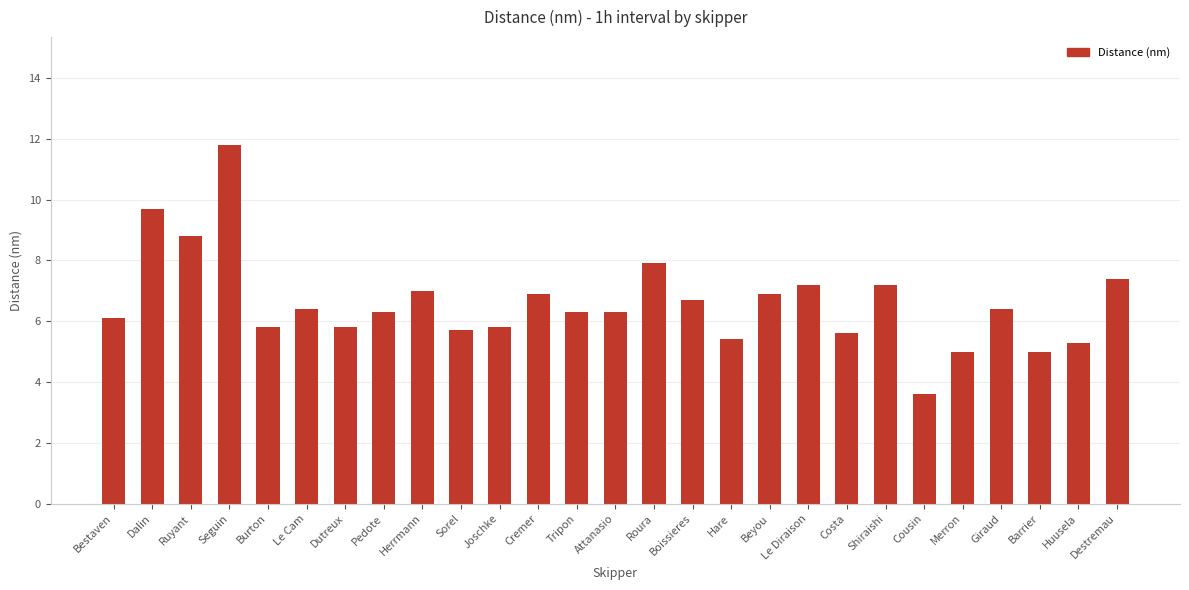

What is the greatest value displayed?

11.8